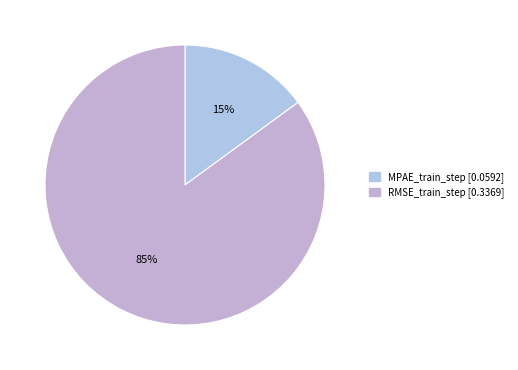

Does RMSE_train_step account for over 50% of the chart?

Yes